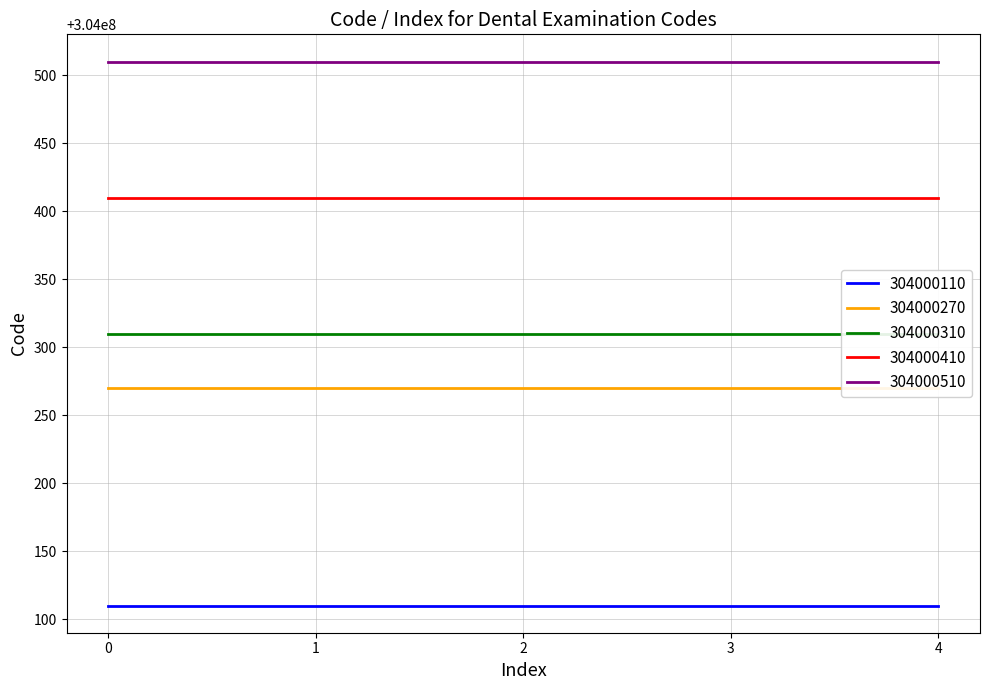

What is the highest value of the 304000270 series?

304000270